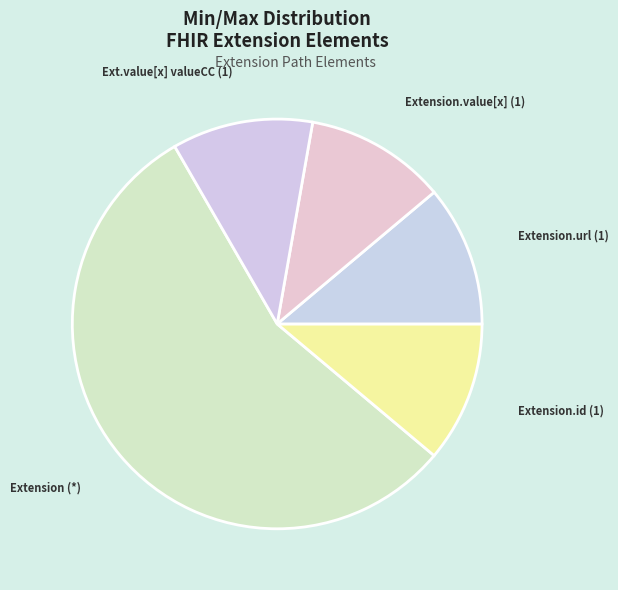

Count the number of slices in the pie.

5